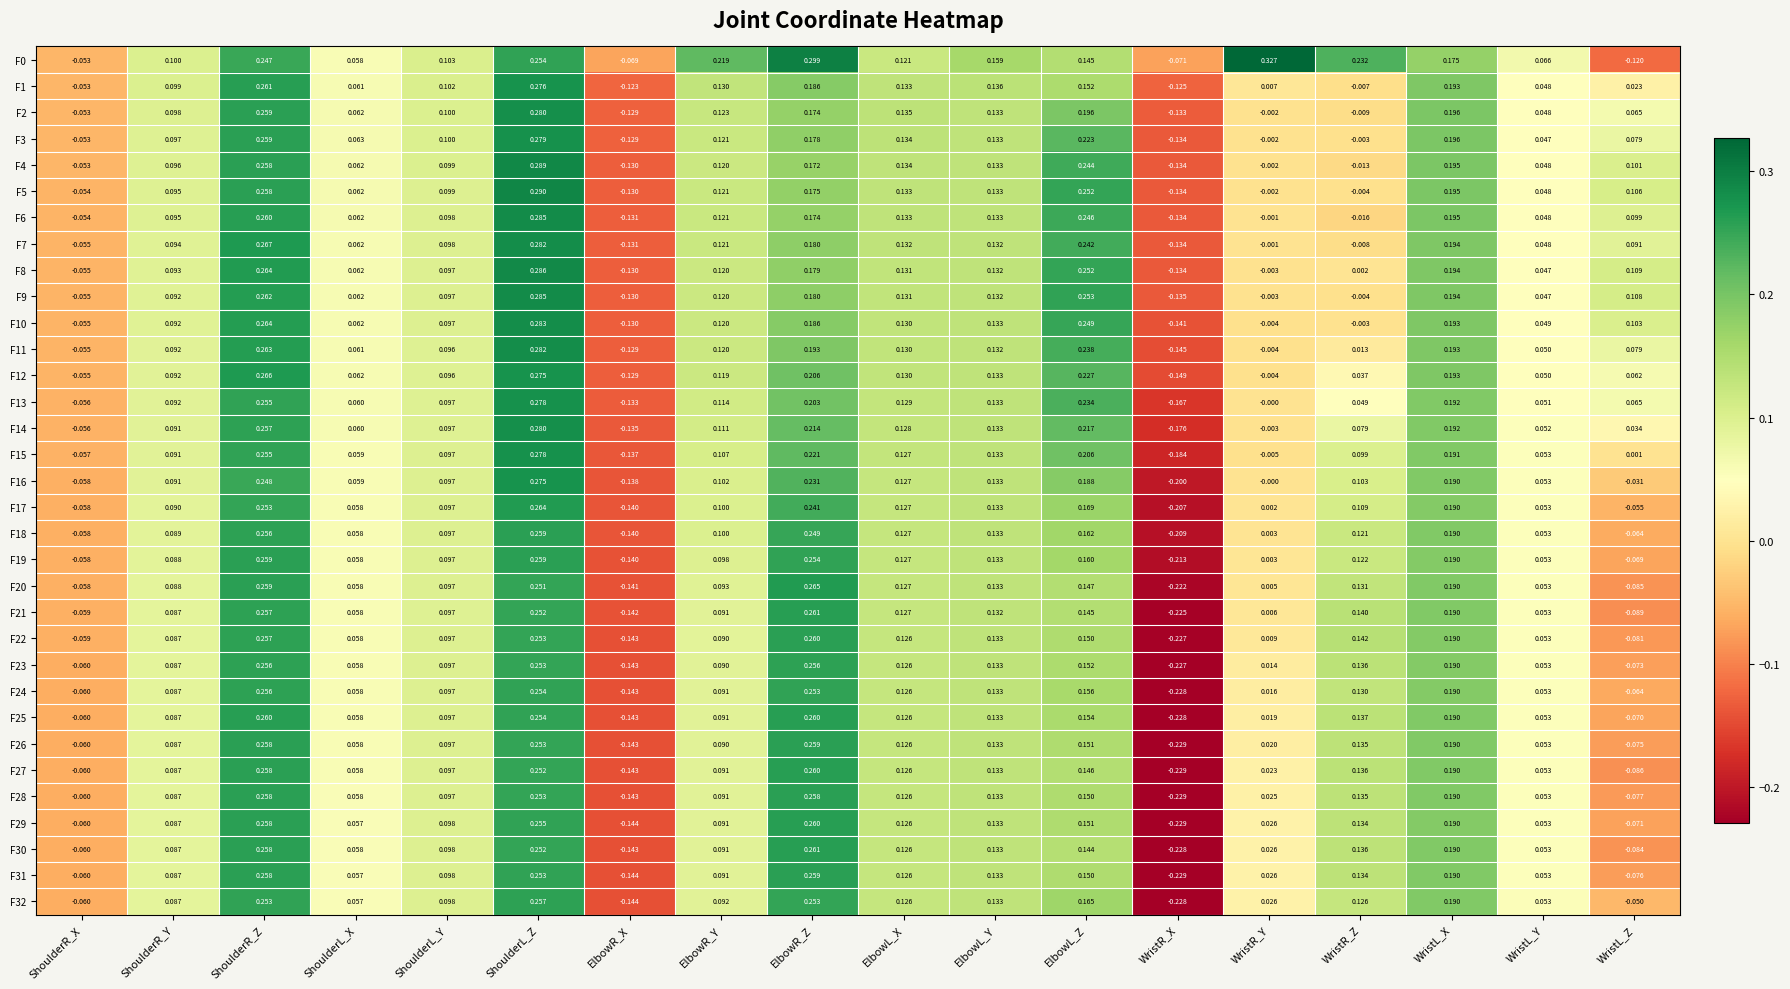

Which series changed the most between ShoulderL_Z and WristR_Y?

F5